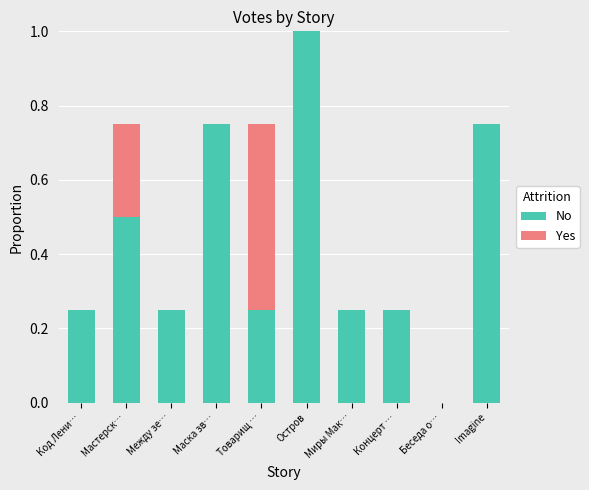

The No series shows 1.0 at Остров. True or false?

True